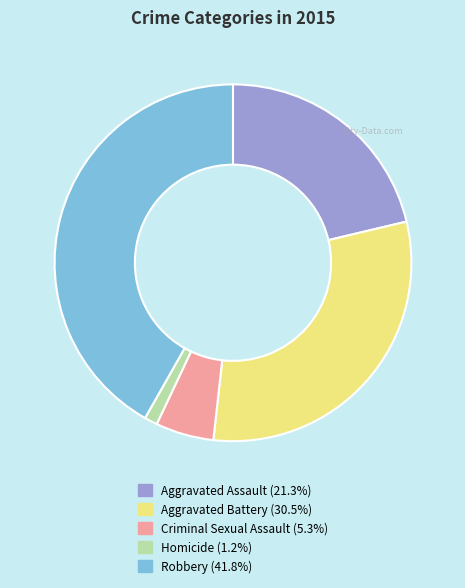

Approximately how many times larger is the value at Aggravated Battery compared to Homicide?

26.0